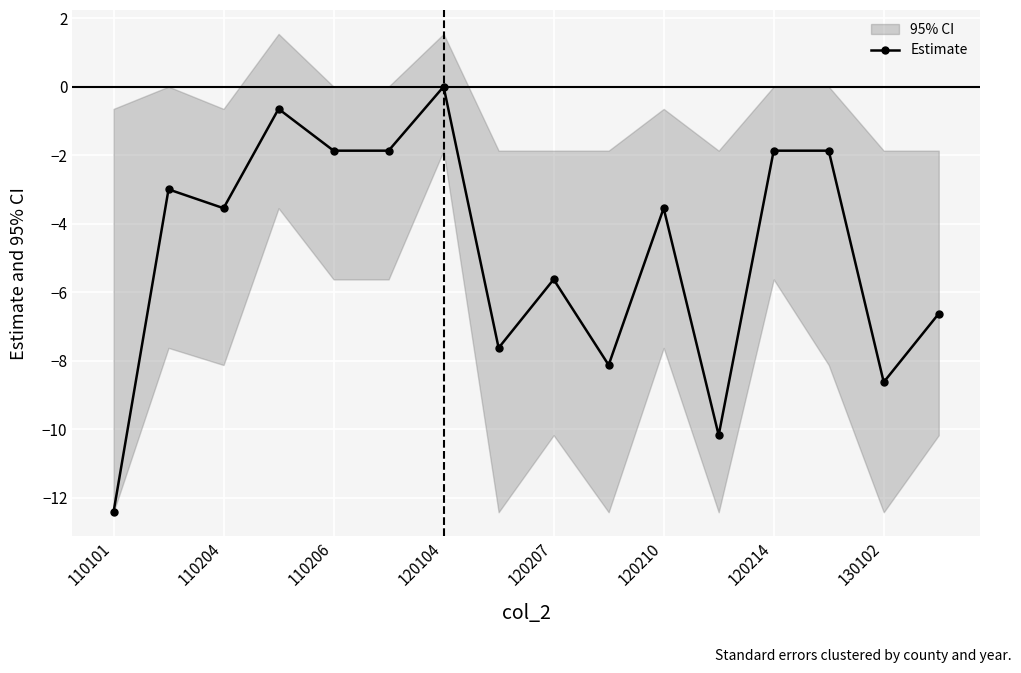

True or false: Estimate has more than 2 points higher than both neighbors.

True